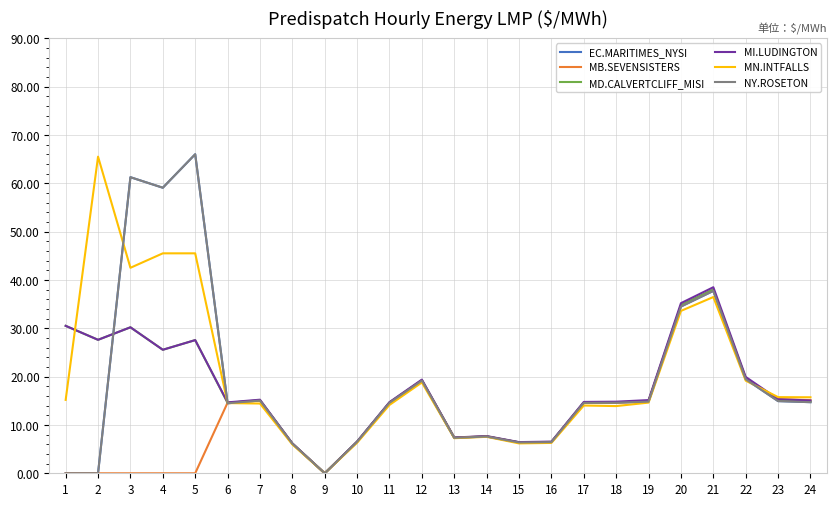

At which label does MD.CALVERTCLIFF_MISI first exceed 14?

1